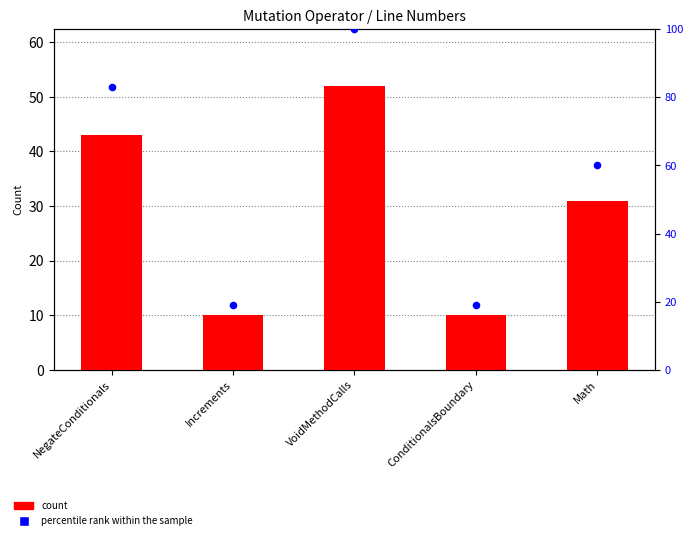

Which series contains the highest Y value?

percentile rank within the sample